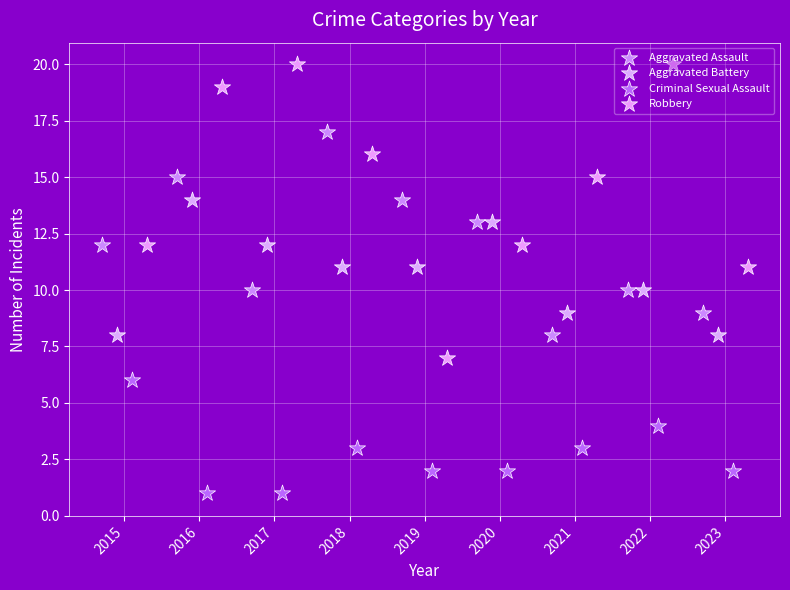

Which series has the largest Y range (max minus min)?

Robbery